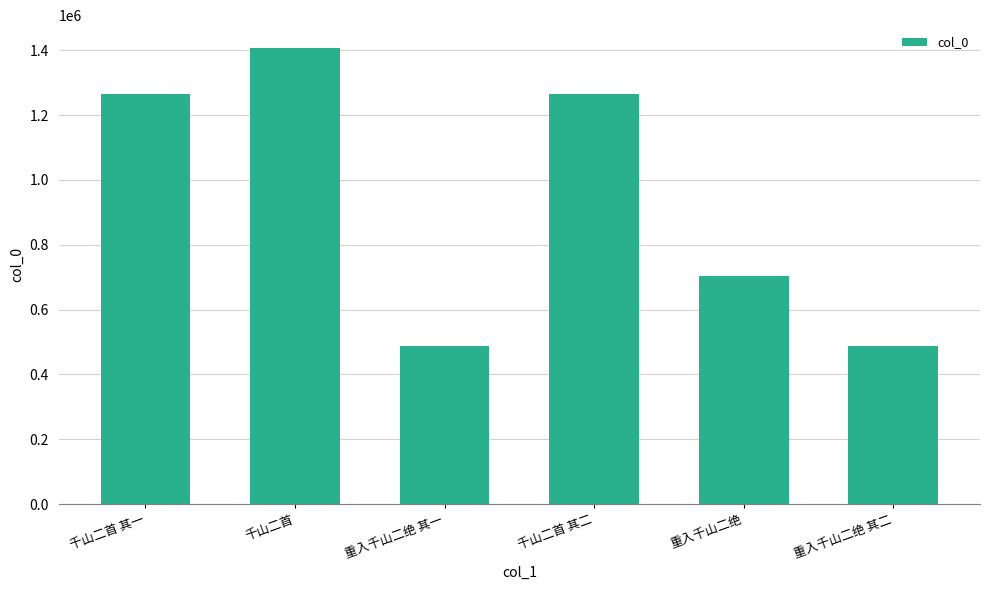

Is it true that the value at 重入千山二绝 其二 is 487358?

True